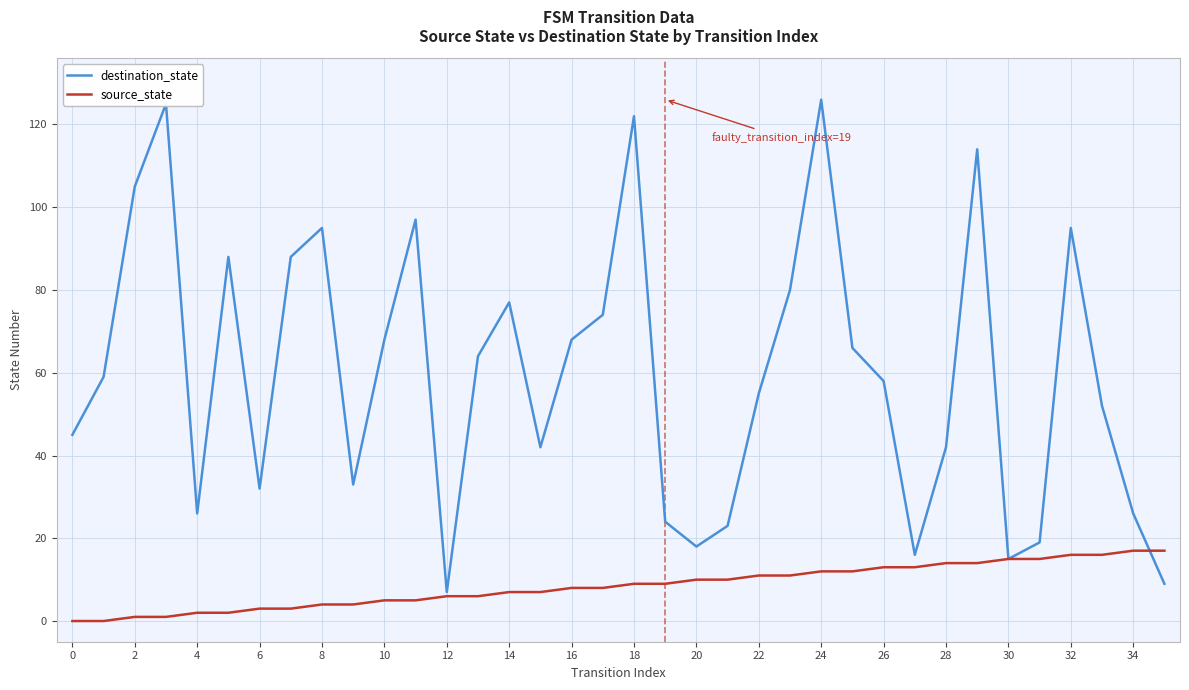

List the series in order of their overall mean, lowest first.

source_state, destination_state